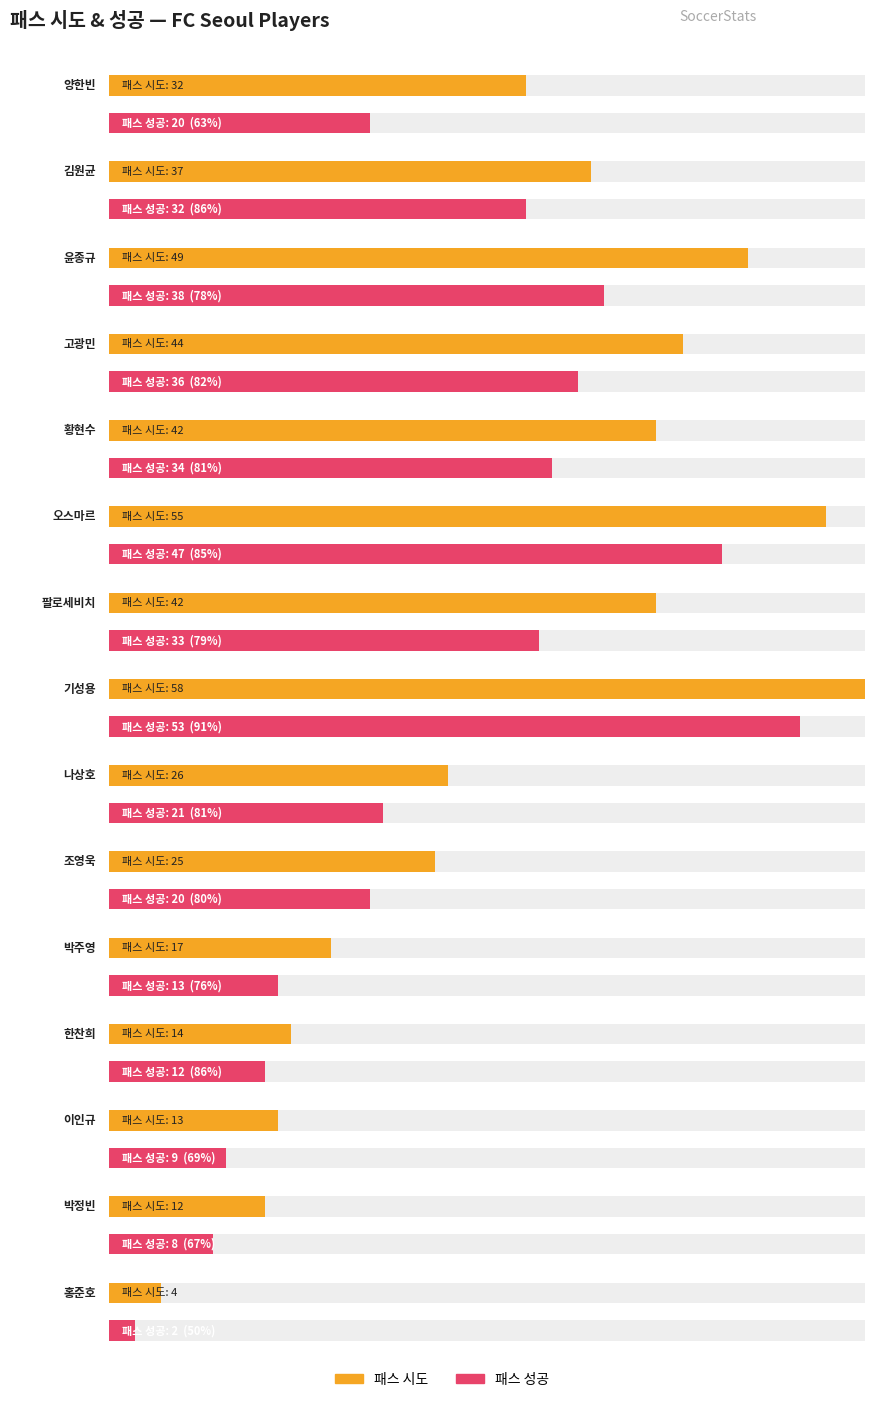

What is the label of the 3rd bar from the left?

윤종규